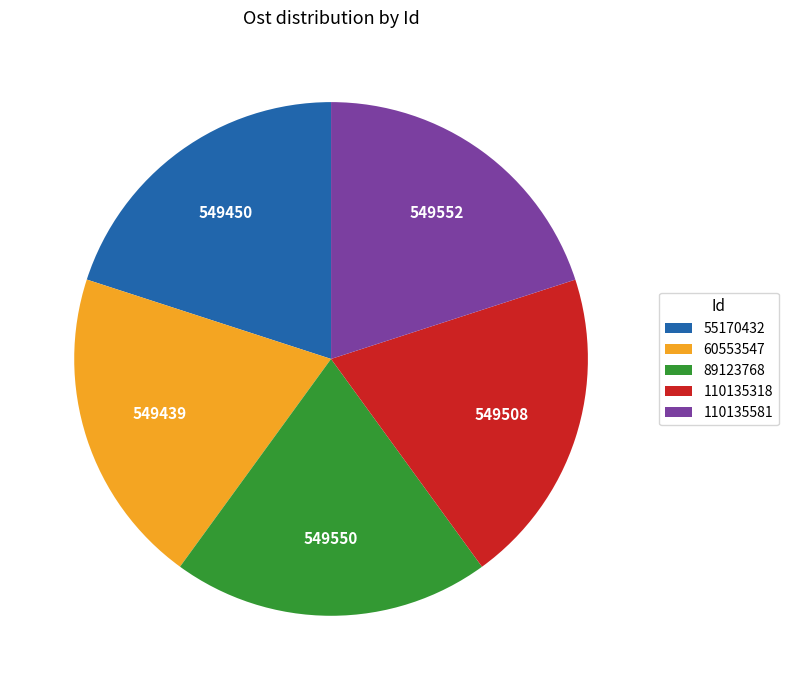

The 89123768 slice represents 20% of the pie. True or false?

True